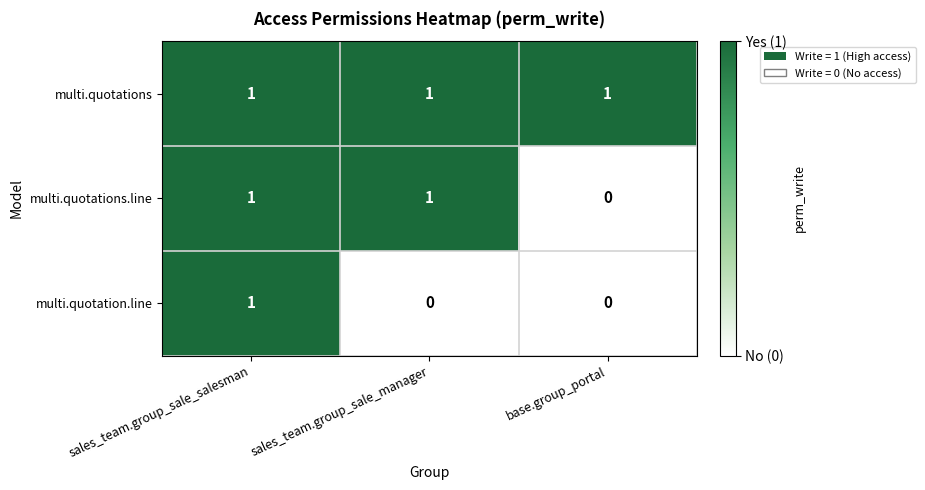

At which label is multi.quotations.line closest to 0?

base.group_portal